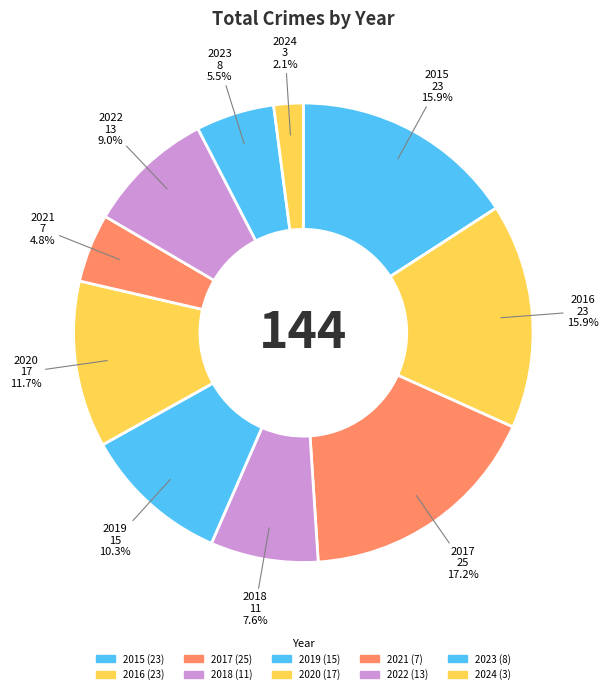

How many slices are in this pie chart?

10